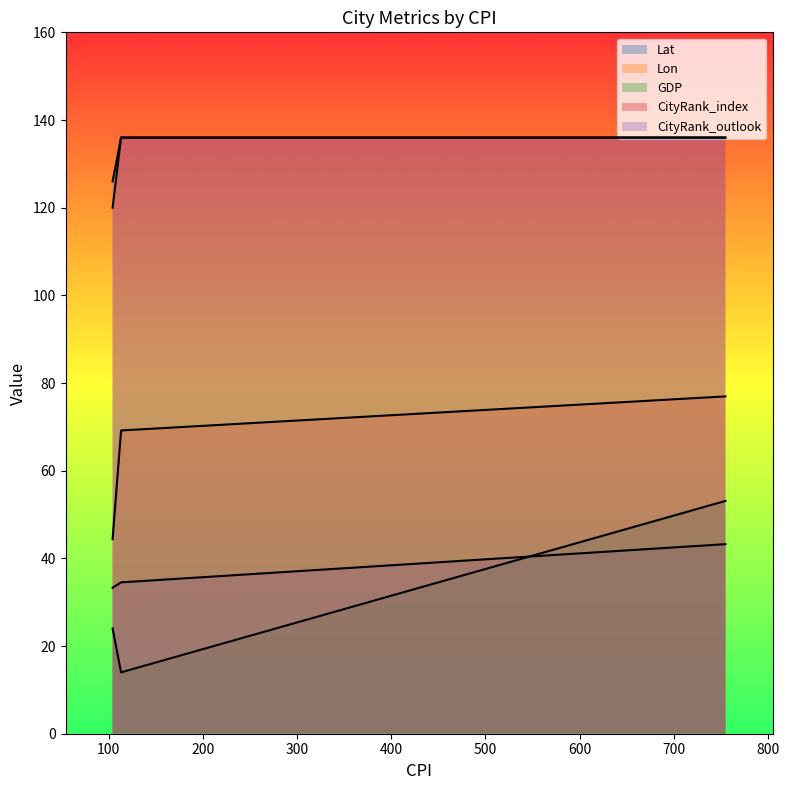

At which category is the sum across all series the highest?

755